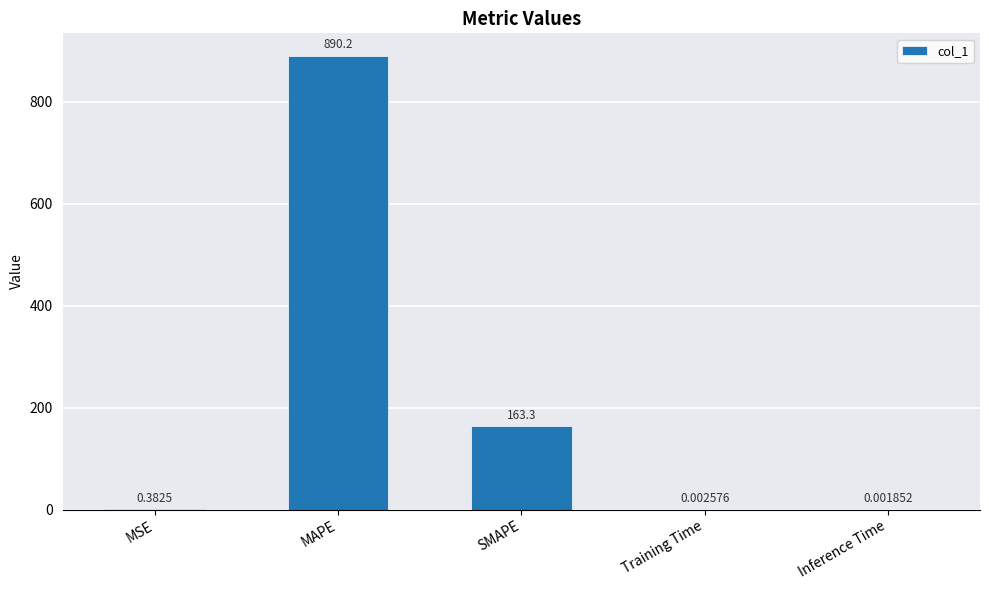

What is the sum of all values?

1053.9